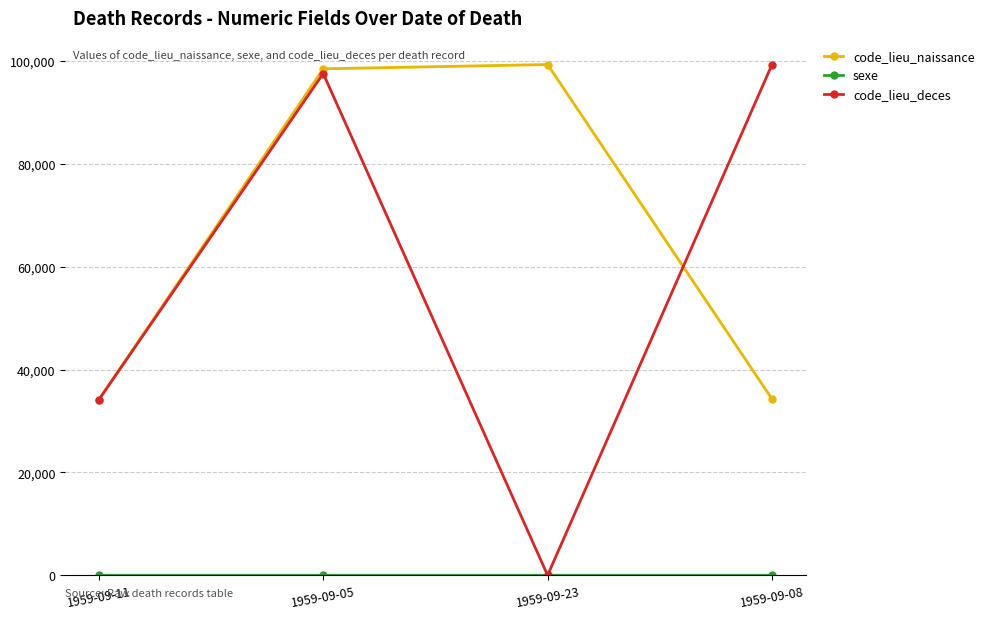

What is the lowest value of the code_lieu_naissance series?

34165